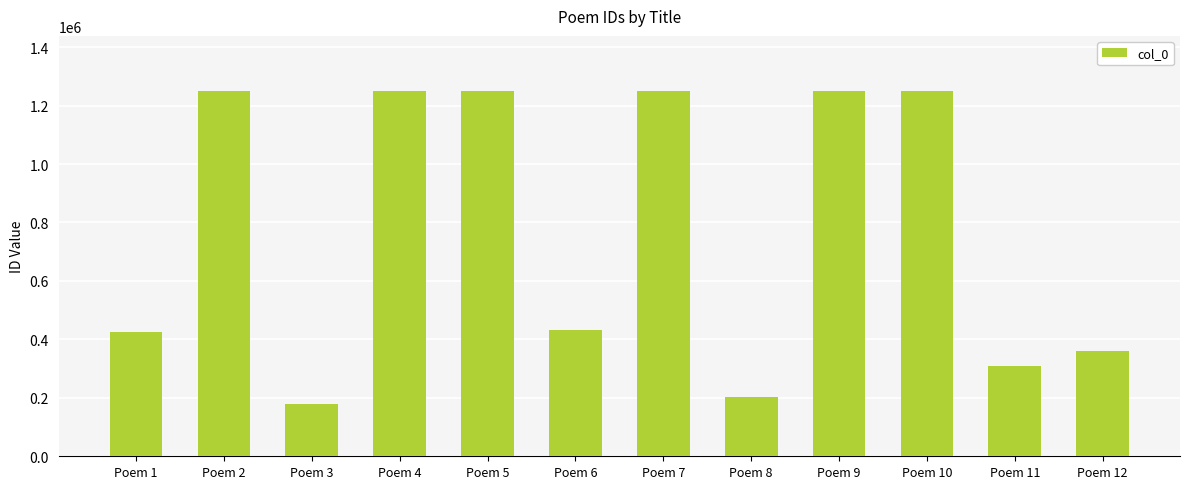

True or false: the data shows 1250721 at Poem 2.

True